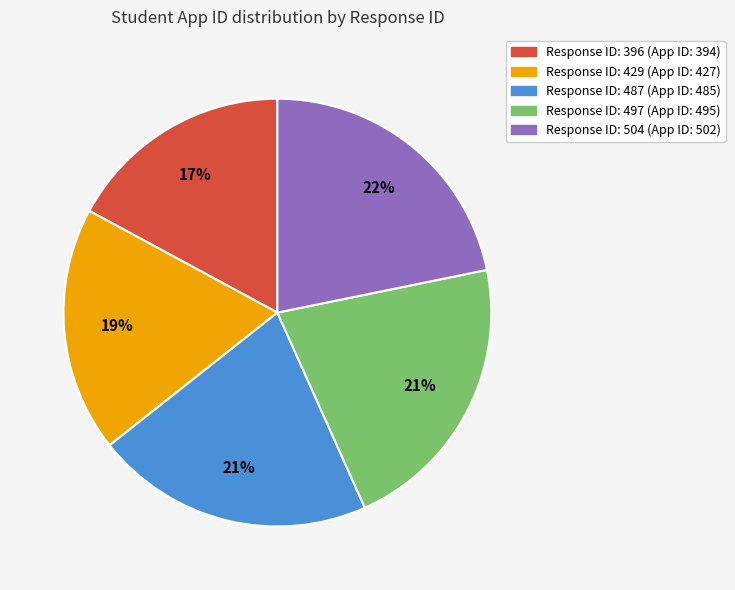

To the nearest percent, what is the difference between the largest and smallest slice percentages?

5%